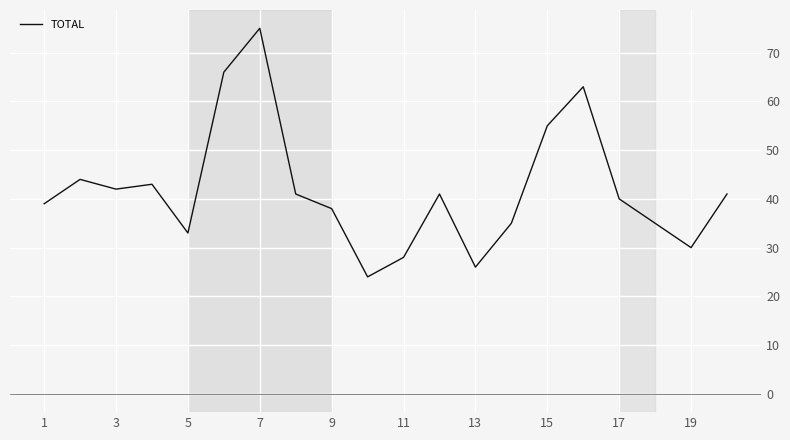

What is the minimum value shown in the chart?

24